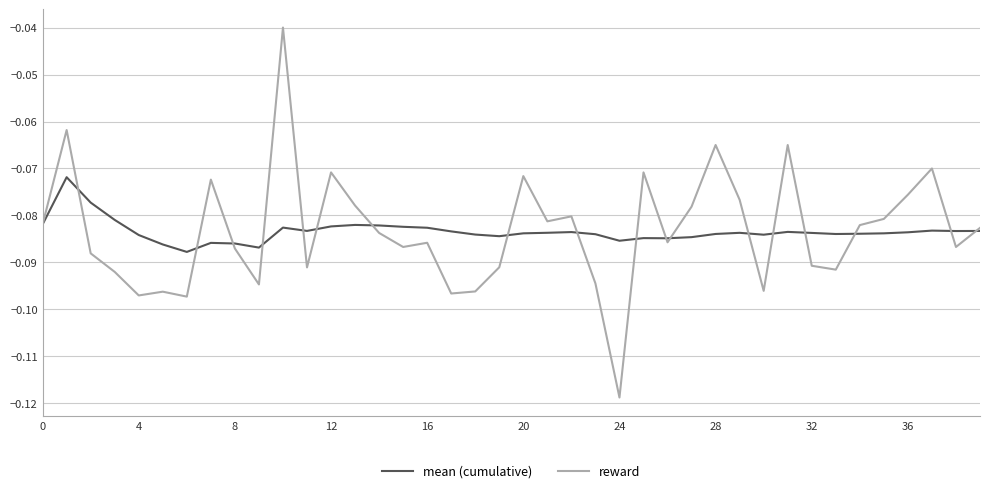

Does the chart have visible grid lines?

Yes